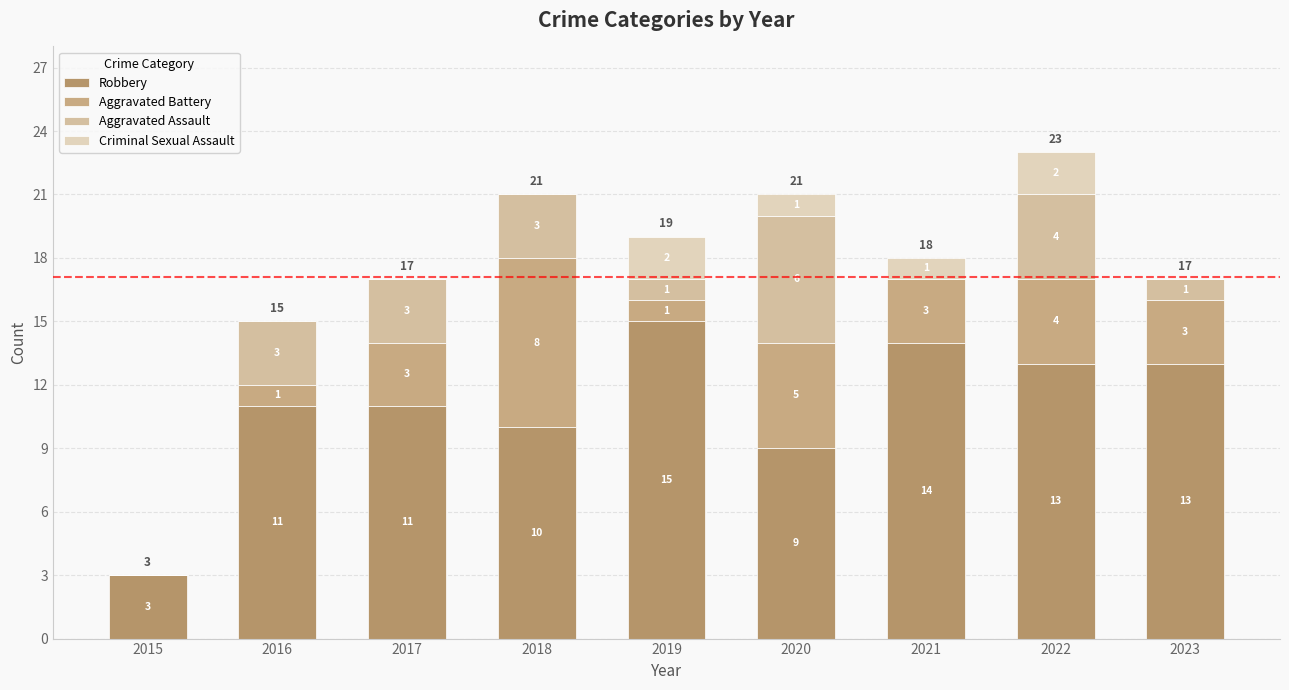

Are the bars grouped side by side (vs. stacked)?

No